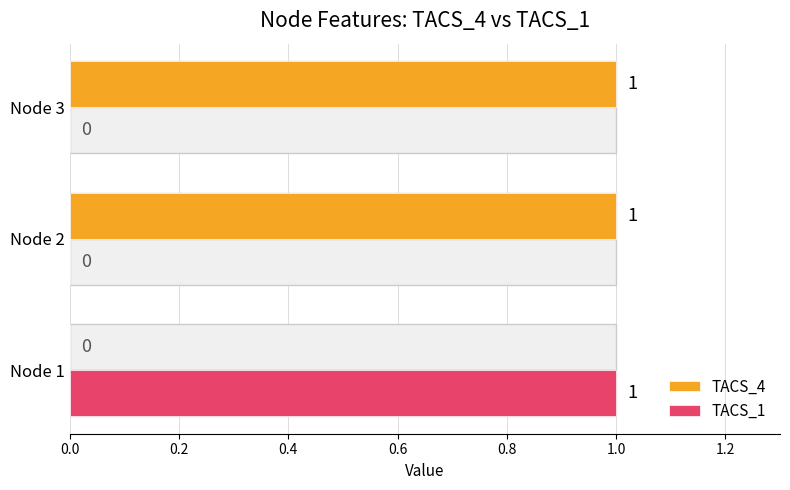

How many distinct data groups are displayed?

2